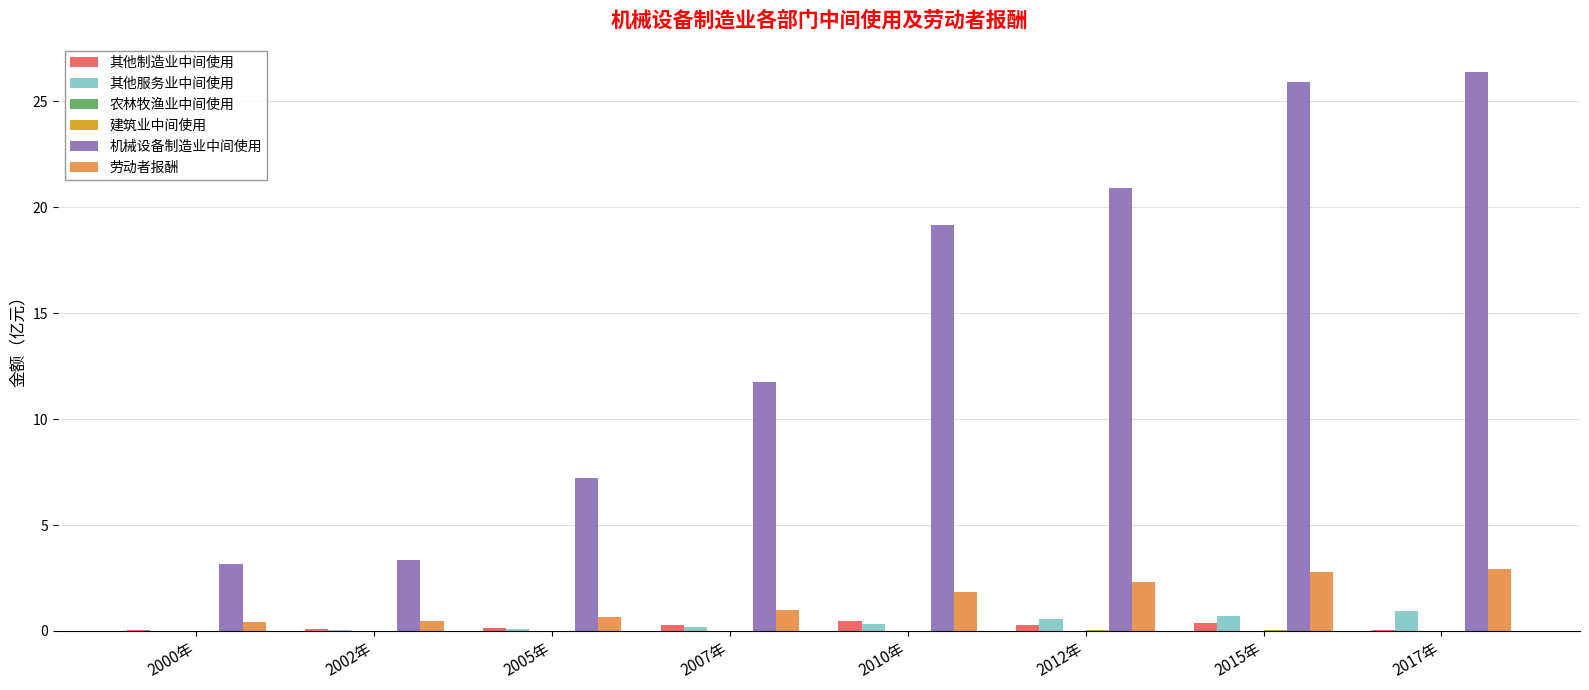

Which series has the largest total across all categories?

机械设备制造业中间使用